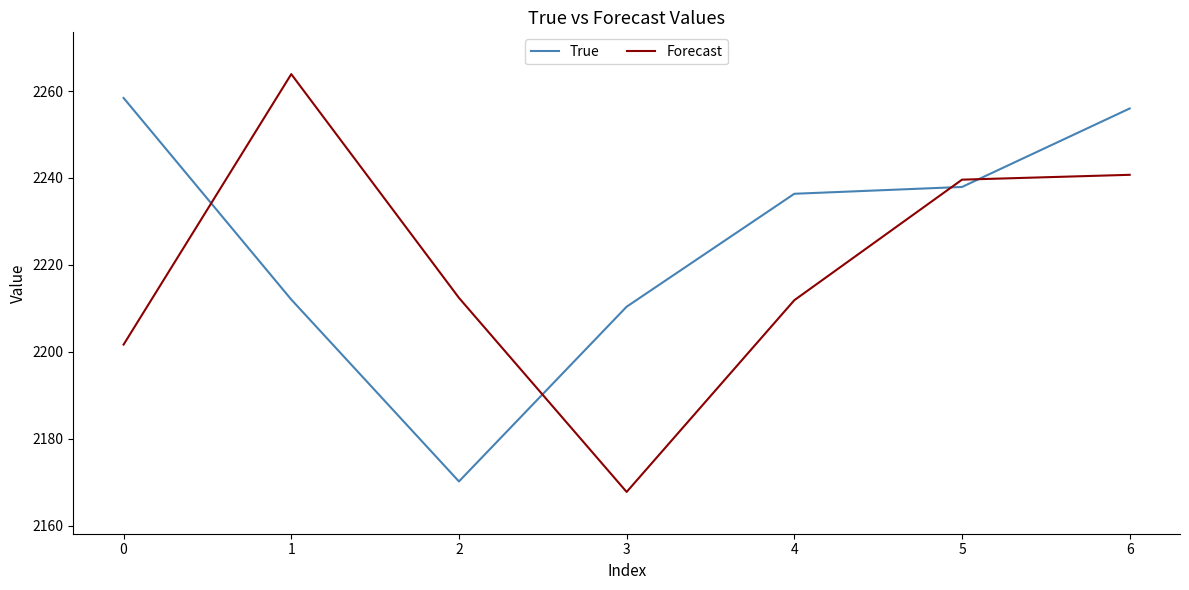

After their last crossing, which series has the higher values: Forecast or True?

True